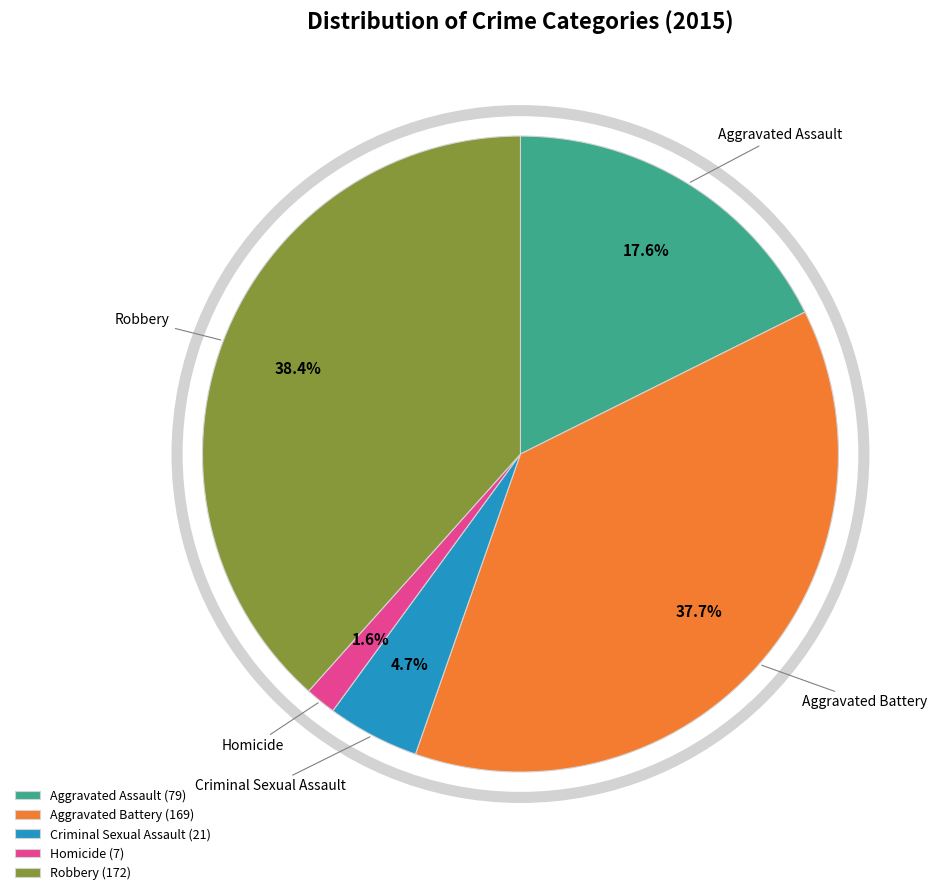

Count the number of slices in the pie.

5